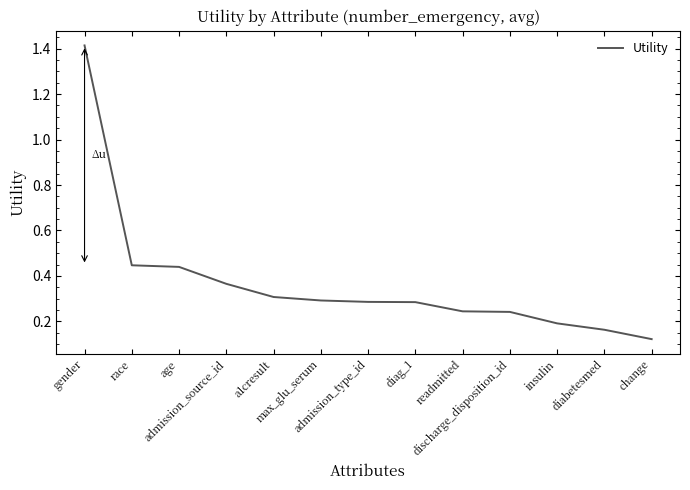

What is the maximum value shown in the chart?

1.4